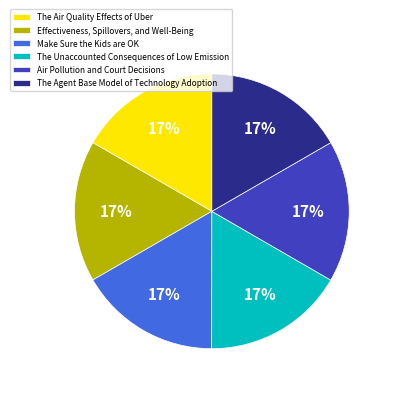

How many slices are in this pie chart?

6